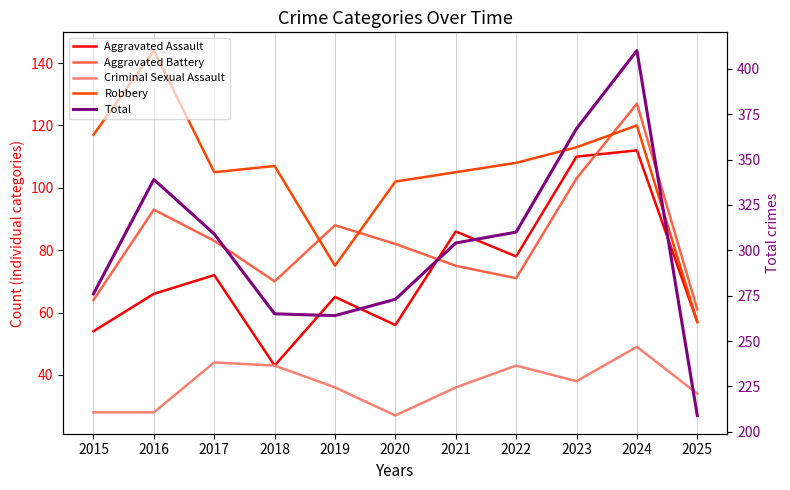

What is the total value across all series at 2019?

528